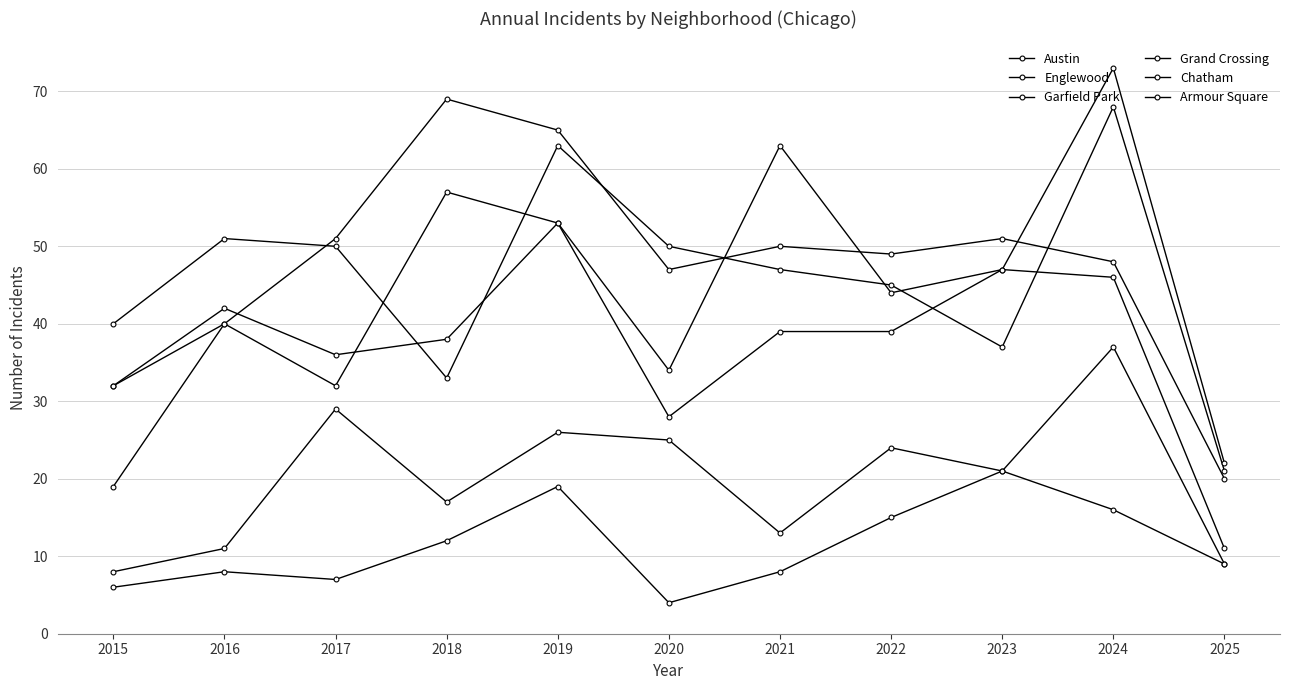

What is the difference between the second highest and second lowest values in the Englewood series?

30